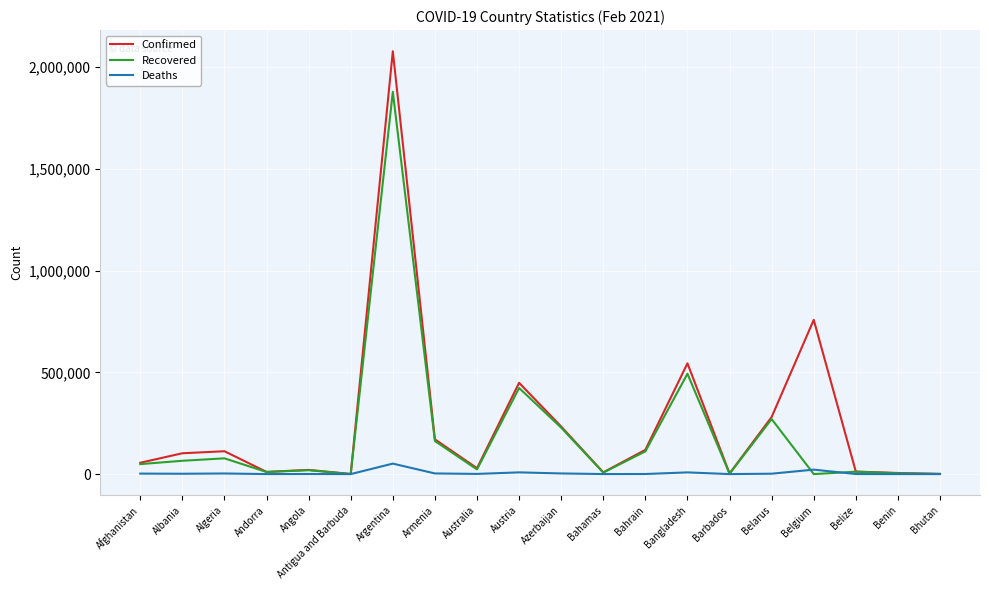

Is the value of Recovered at Argentina greater than the value of Deaths at Afghanistan?

Yes